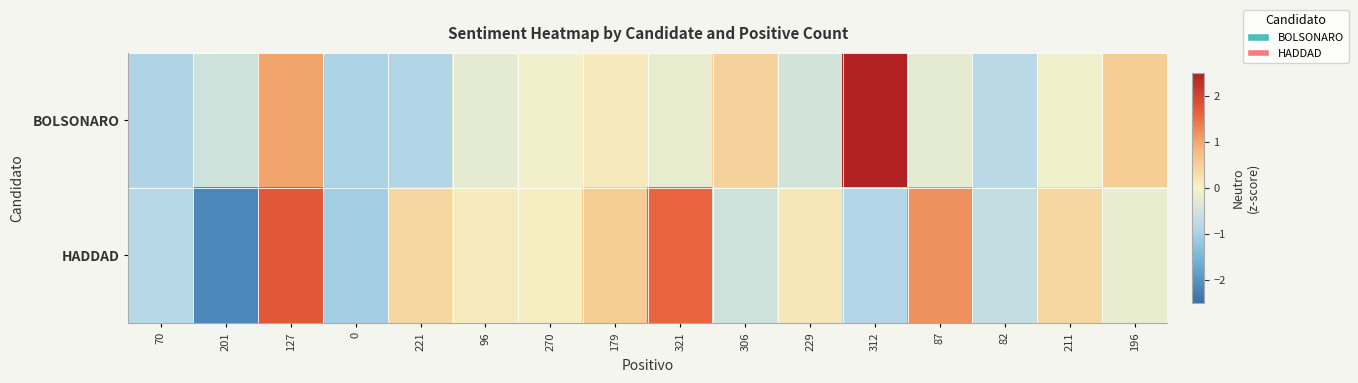

Reading left to right, list all the values displayed in this chart.

BOLSONARO: 70=-0.9	201=-0.5	127=1.0	0=-1.0	221=-0.9	96=-0.2	270=-0.1	179=0.1	321=-0.2	306=0.5	229=-0.5	312=3.2	87=-0.2	82=-0.8	211=-0.1	196=0.5
HADDAD: 70=-0.8	201=-2.2	127=1.8	0=-1.0	221=0.4	96=0.1	270=0.1	179=0.6	321=1.6	306=-0.5	229=0.2	312=-0.9	87=1.2	82=-0.7	211=0.4	196=-0.2